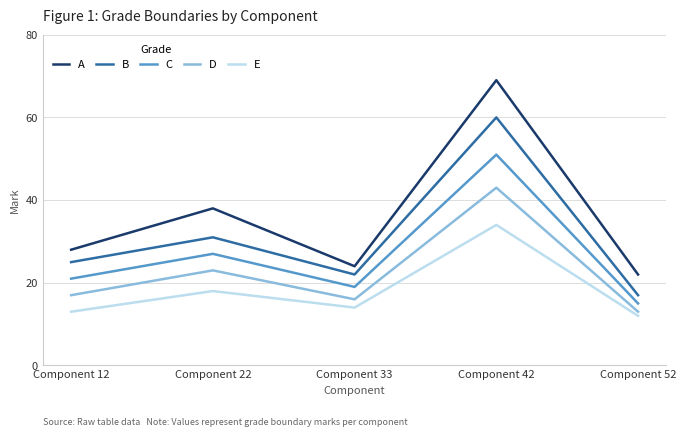

What is the sum of all A values?

181